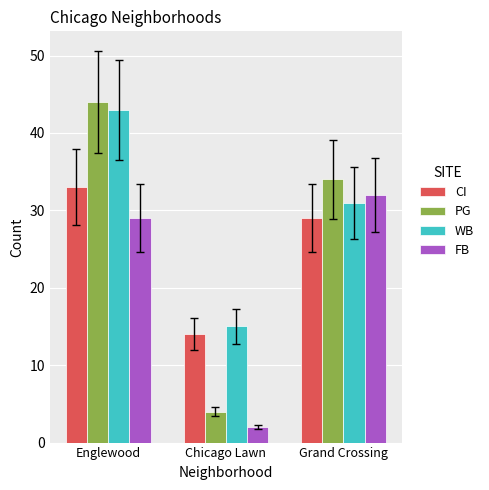

Rank the series by their average value, from highest to lowest.

WB, PG, CI, FB